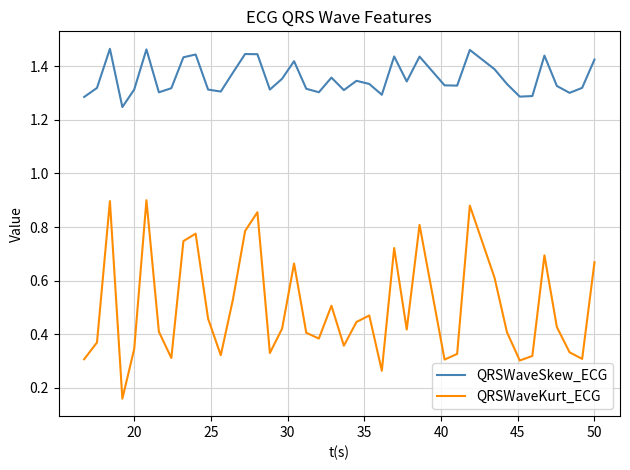

True or false: QRSWaveSkew_ECG and QRSWaveKurt_ECG intersect in this chart.

False